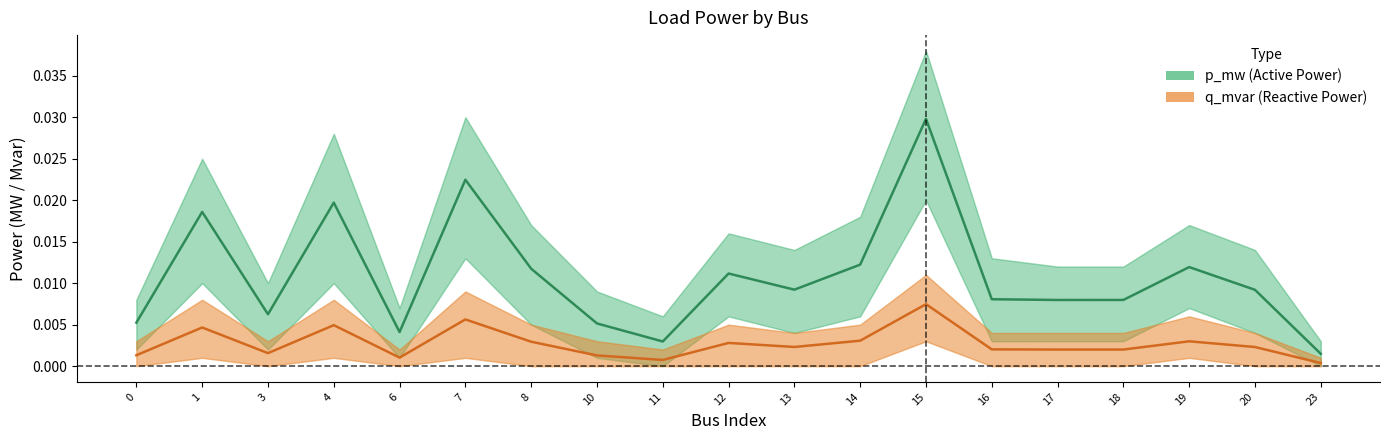

True or false: p_mw (Active Power) and q_mvar (Reactive Power) cross at least once.

False